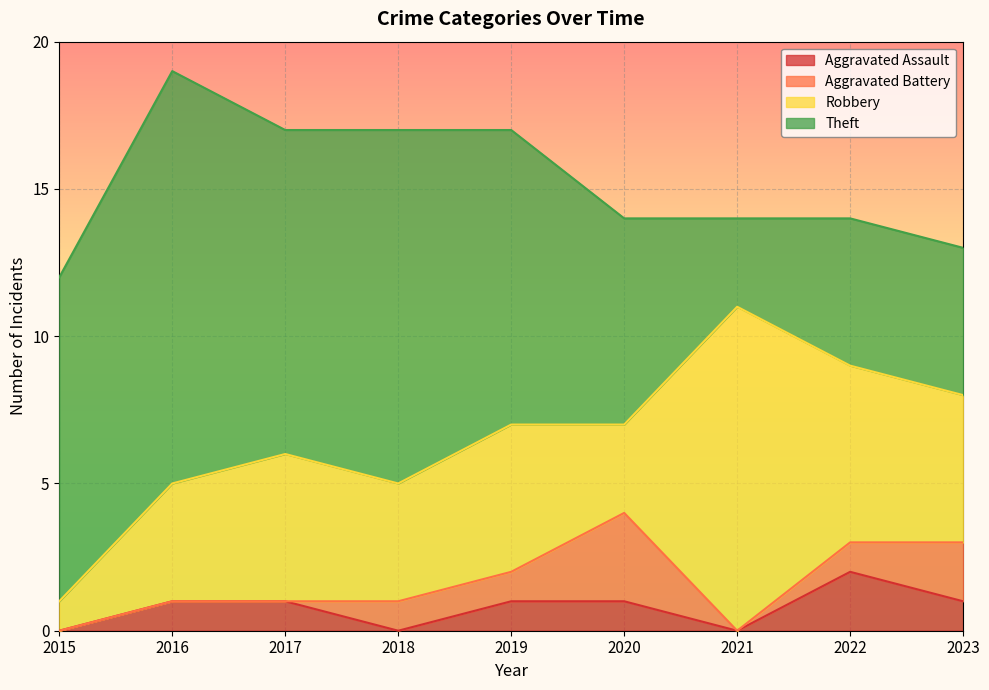

What is the value of the Aggravated Battery point at the 6th from the left?

3